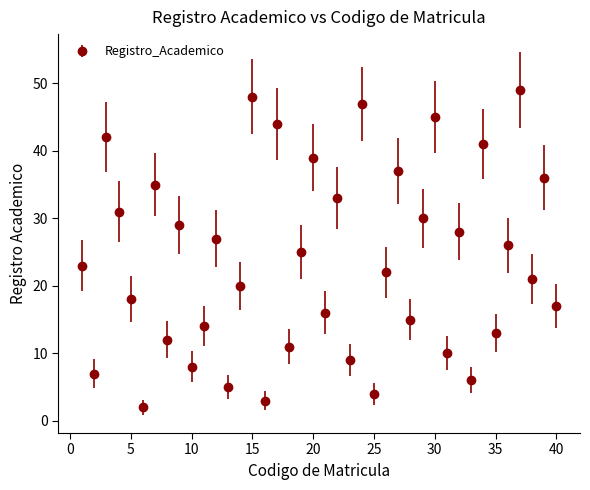

How many interior local valleys (lower than both neighbors) does the data have?

15